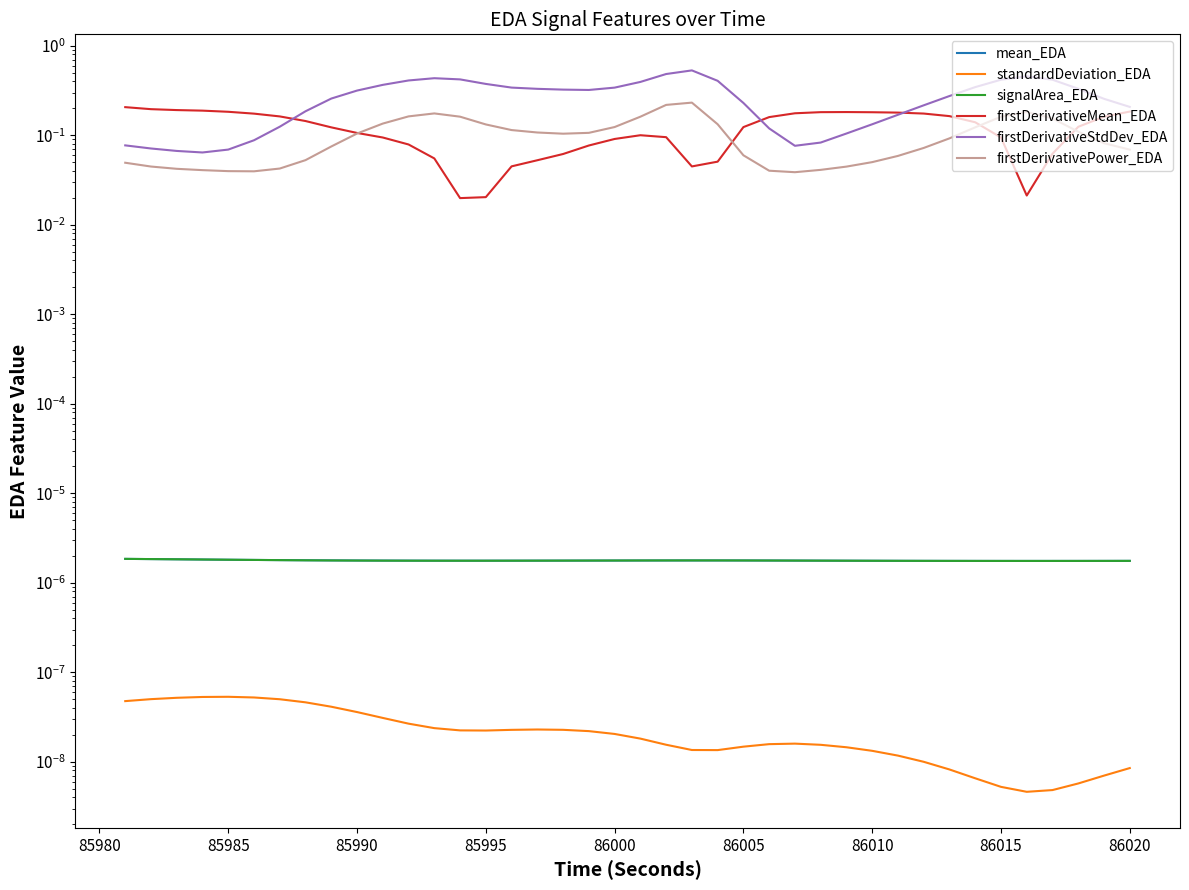

Rank the series by their maximum value, from lowest to highest.

standardDeviation_EDA, mean_EDA, signalArea_EDA, firstDerivativeMean_EDA, firstDerivativePower_EDA, firstDerivativeStdDev_EDA